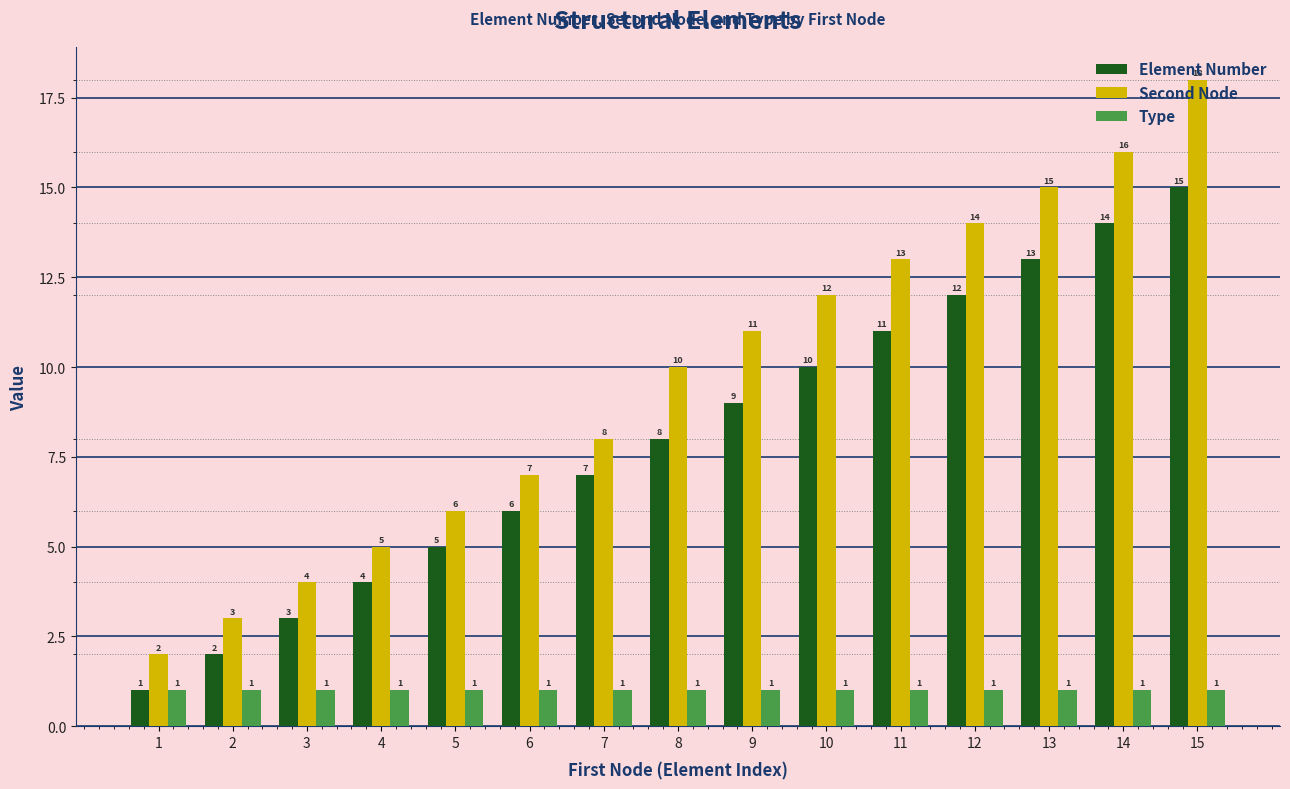

What is the lowest value of the Type series?

1